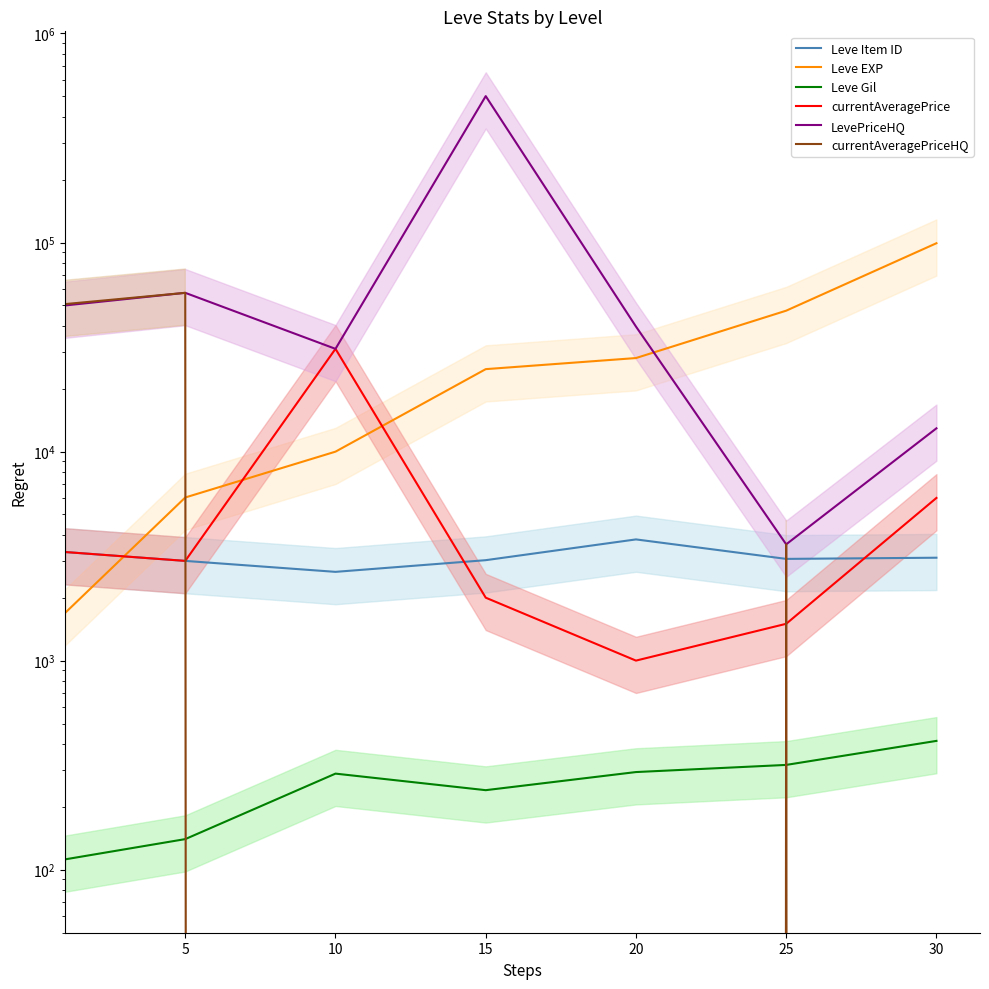

What is the difference between the second highest and second lowest values in the Leve EXP series?

41170